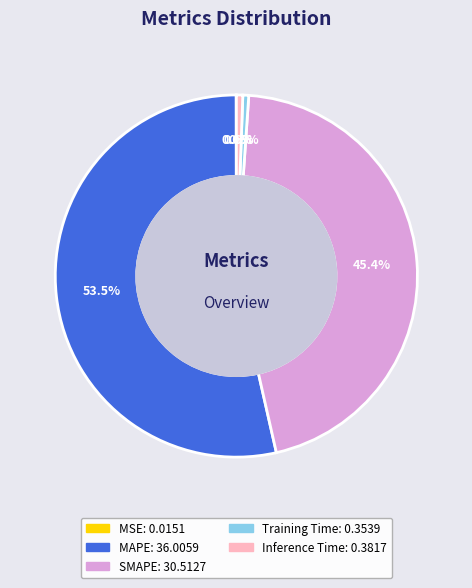

Is there a majority slice in this chart?

Yes